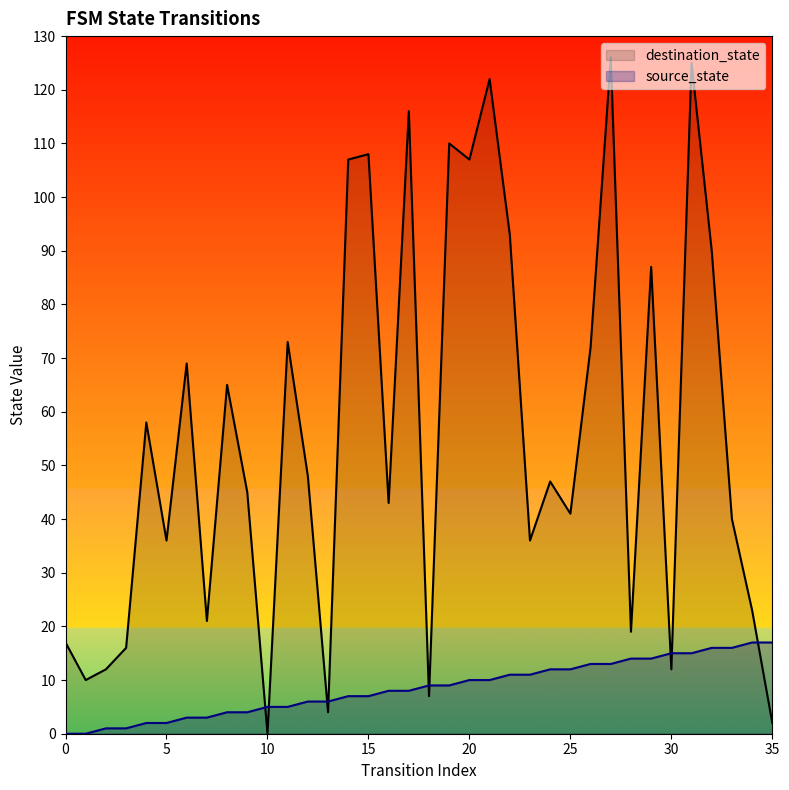

Which has a higher value, 19 or 7?

19